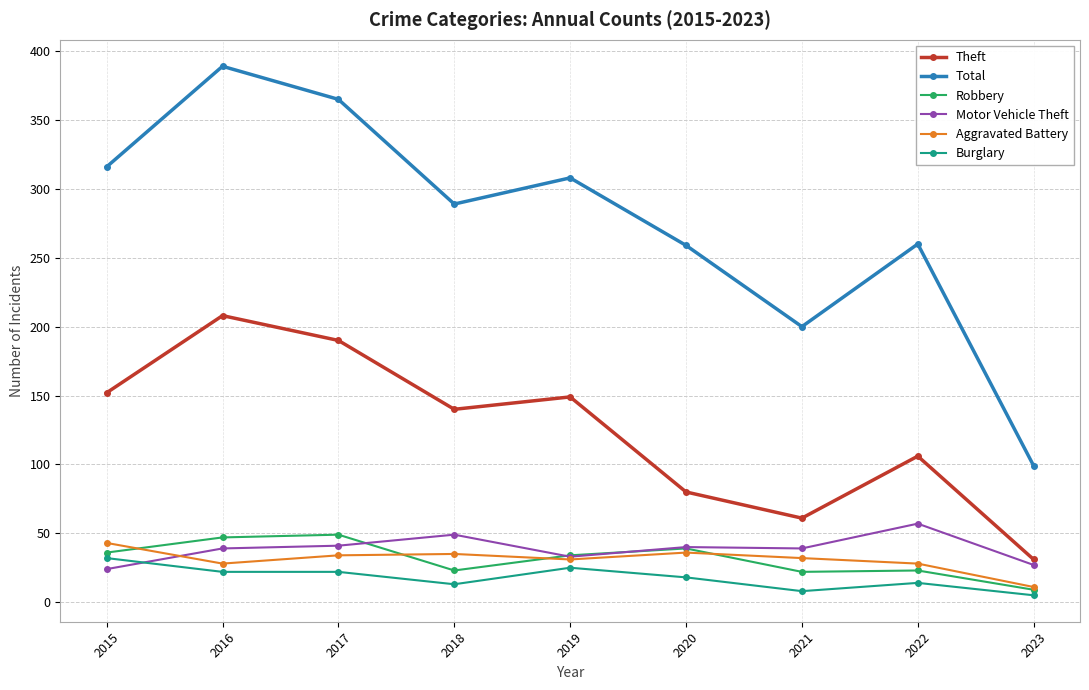

What is the difference between the highest and lowest values at 2019?

283